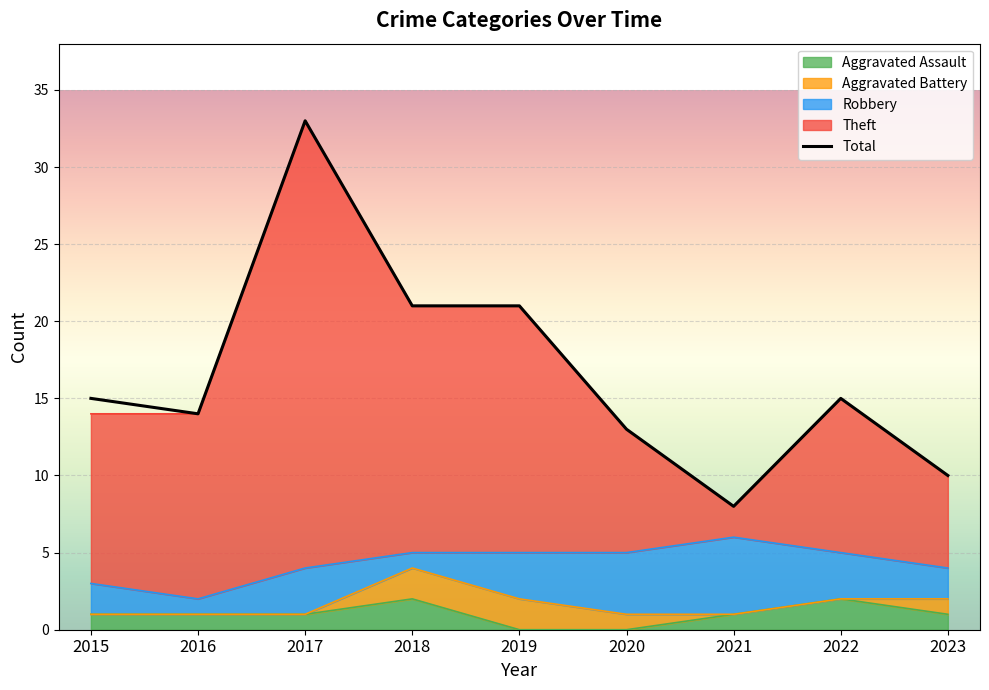

How many data points are above 15?

3